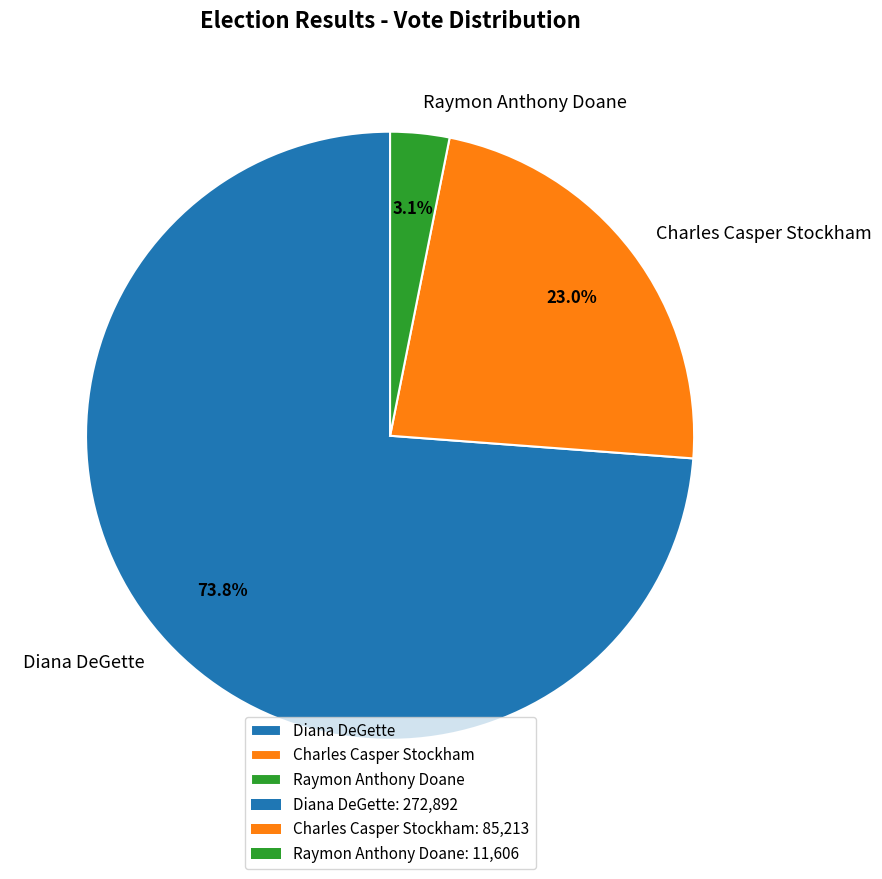

What is the ratio of the value at Charles Casper Stockham to the value at Diana DeGette?

0.3